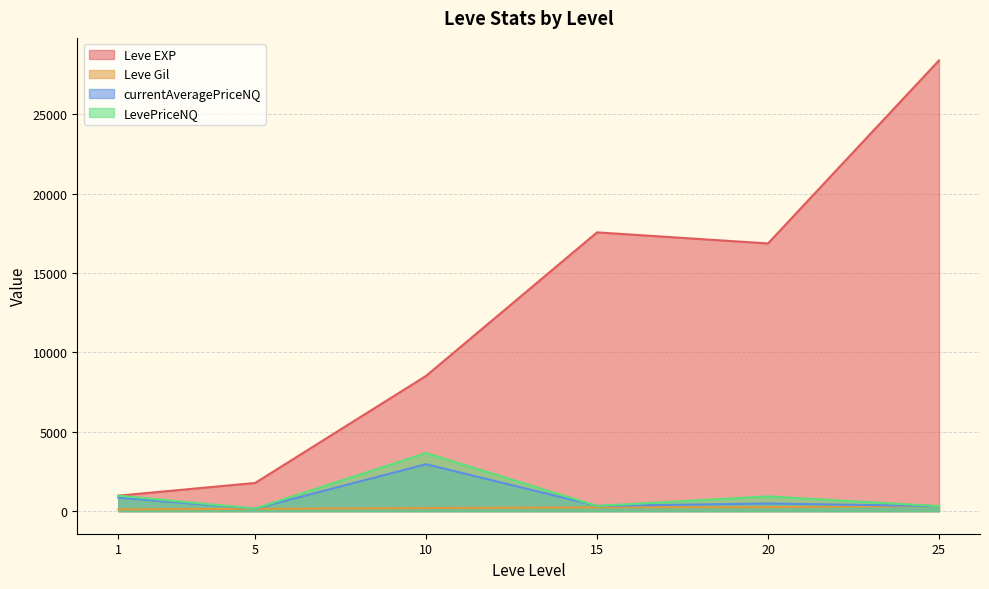

What is the difference between the Leve Gil values at 15 and 25?

96.0